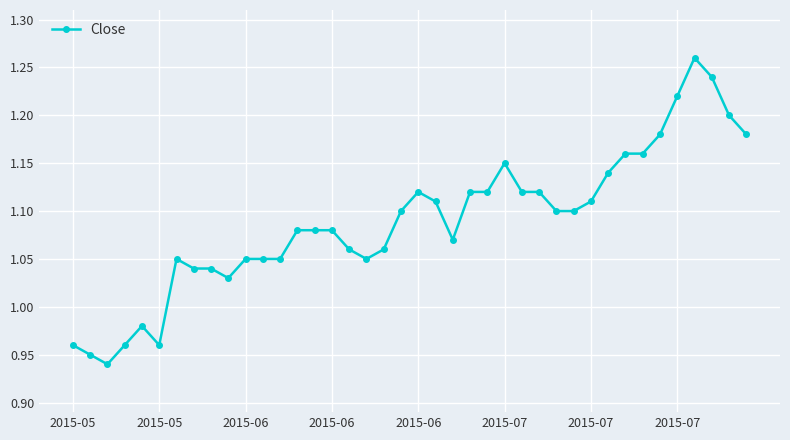

What is the difference between the maximum and minimum values?

0.3